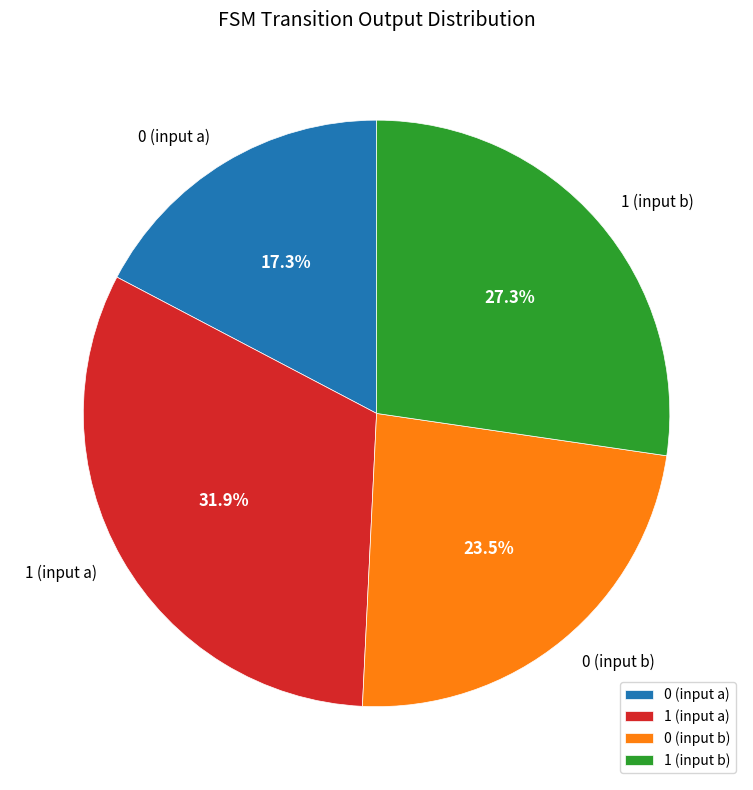

Approximately how many times larger is the value at 1 (input a) compared to 1 (input b)?

1.2